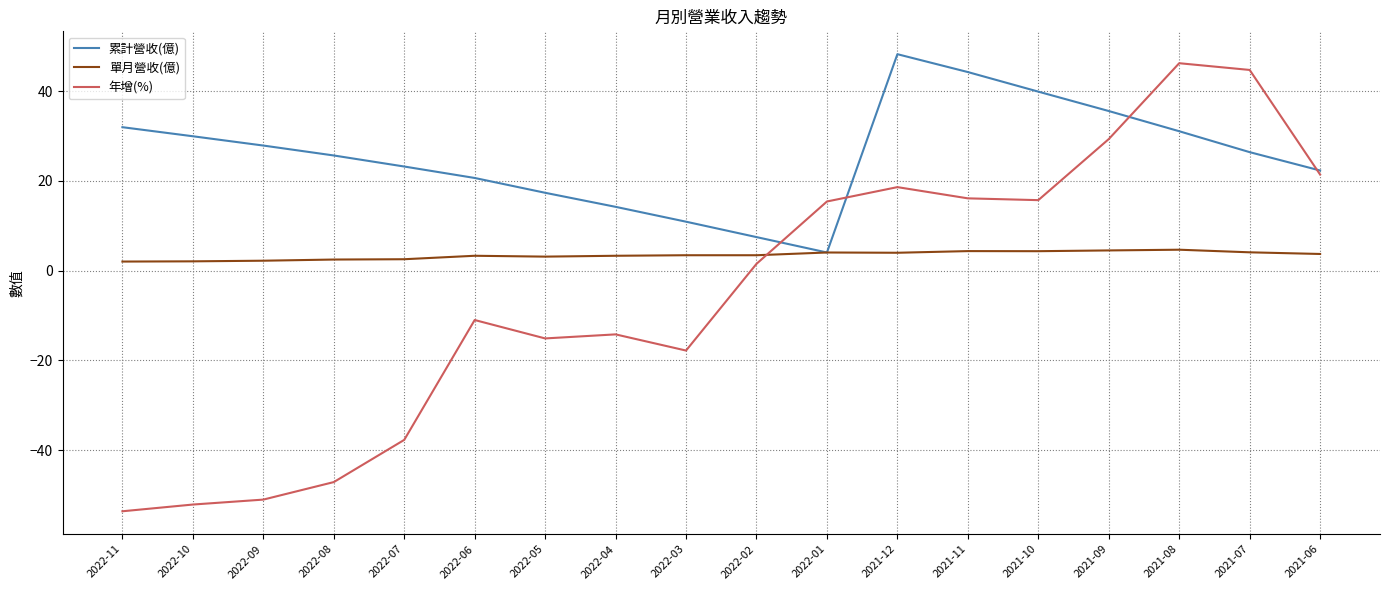

True or false: 單月營收(億) has more than 2 points higher than both neighbors.

True